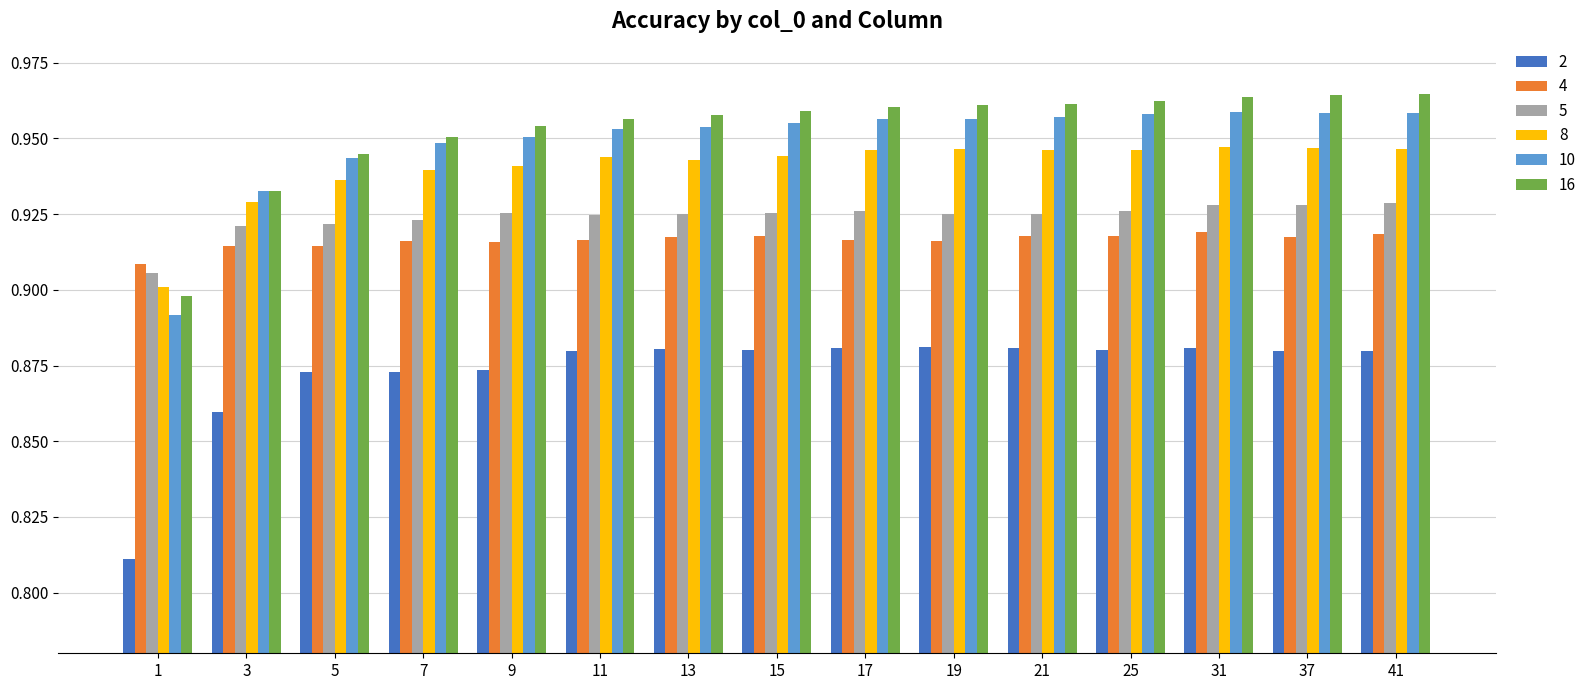

What is the difference between the highest and lowest values at 7?

0.1